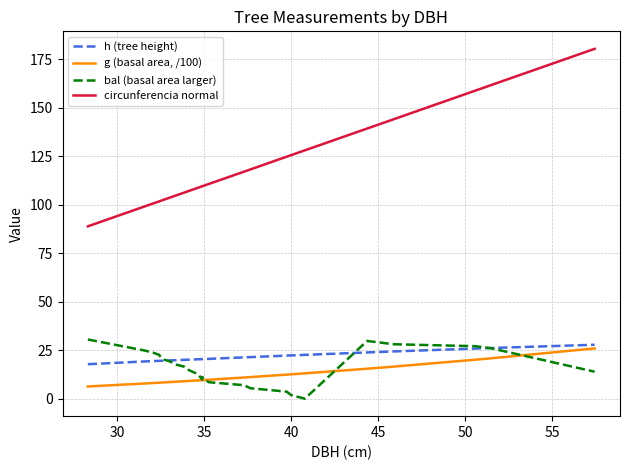

True or false: circunferencia normal and h (tree height) intersect in this chart.

False